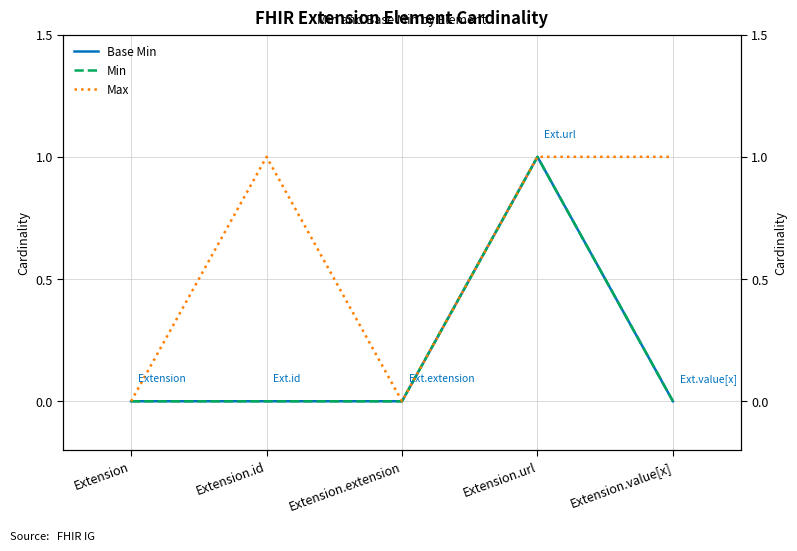

True or false: Min and Max intersect in this chart.

False